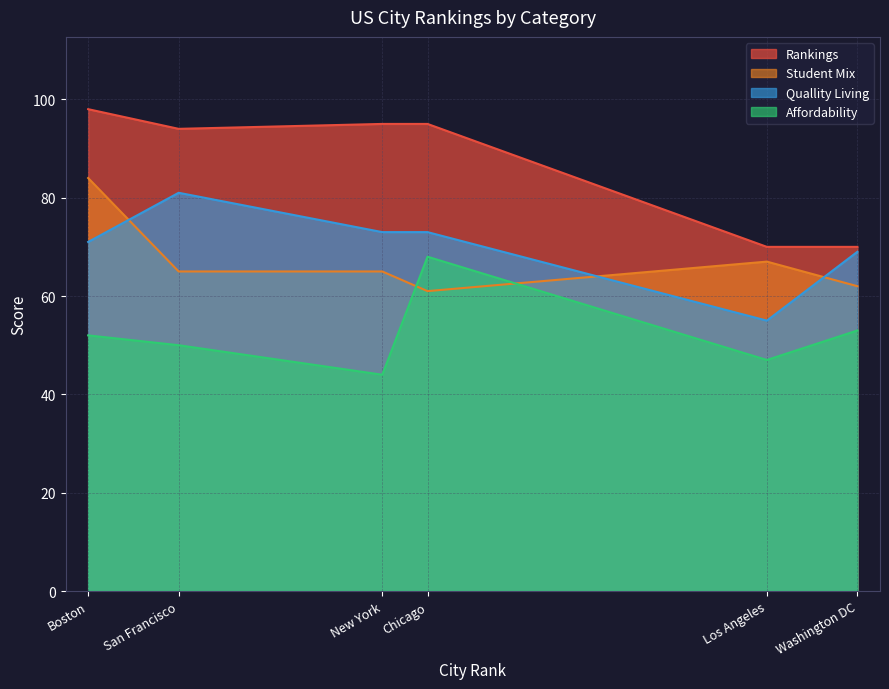

Rank the categories by affordability value from lowest to highest.

New York, Los Angeles, San Francisco, Boston, Washington DC, Chicago